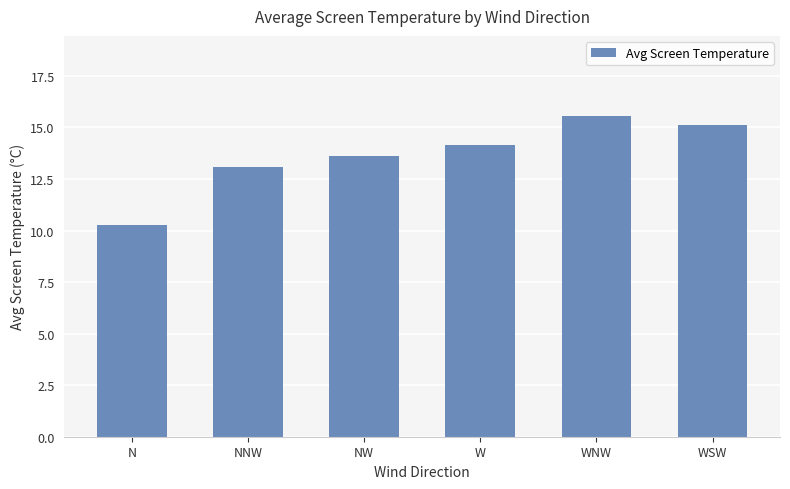

Where is the data nearest to the value 12?

NNW